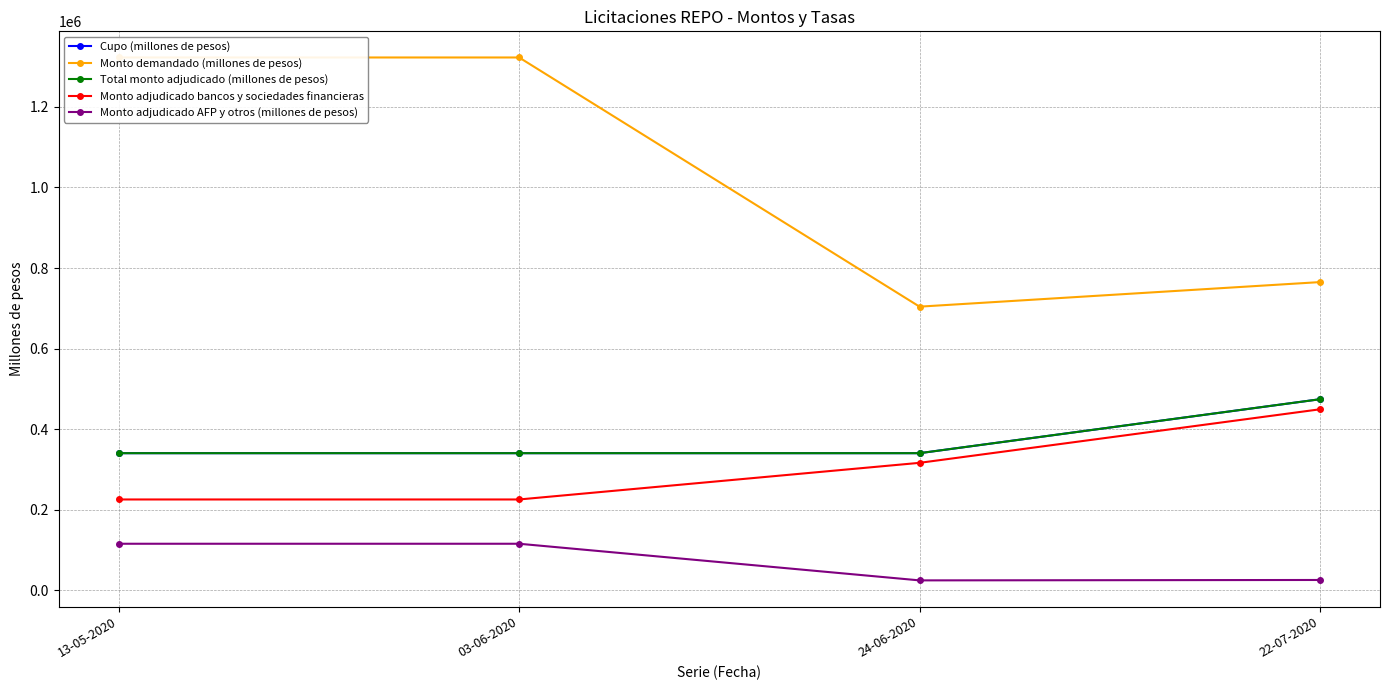

Rank the categories by Monto demandado (millones de pesos) value from highest to lowest.

13-05-2020, 03-06-2020, 22-07-2020, 24-06-2020